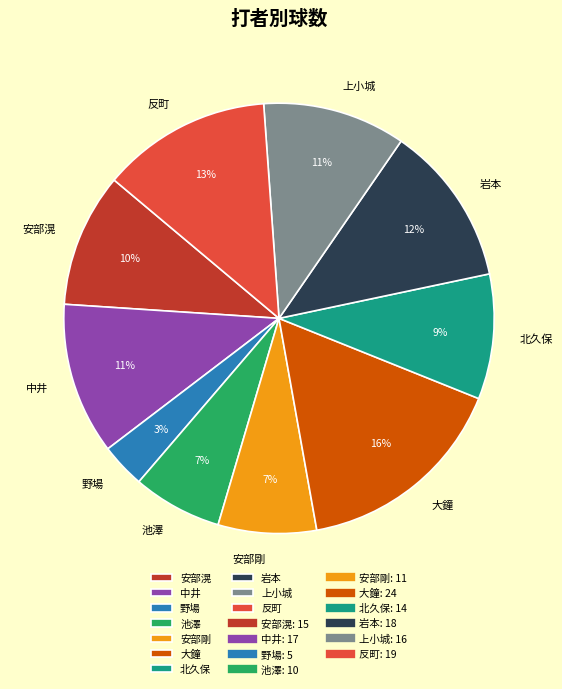

True or false: 北久保 accounts for 22% of the total.

False